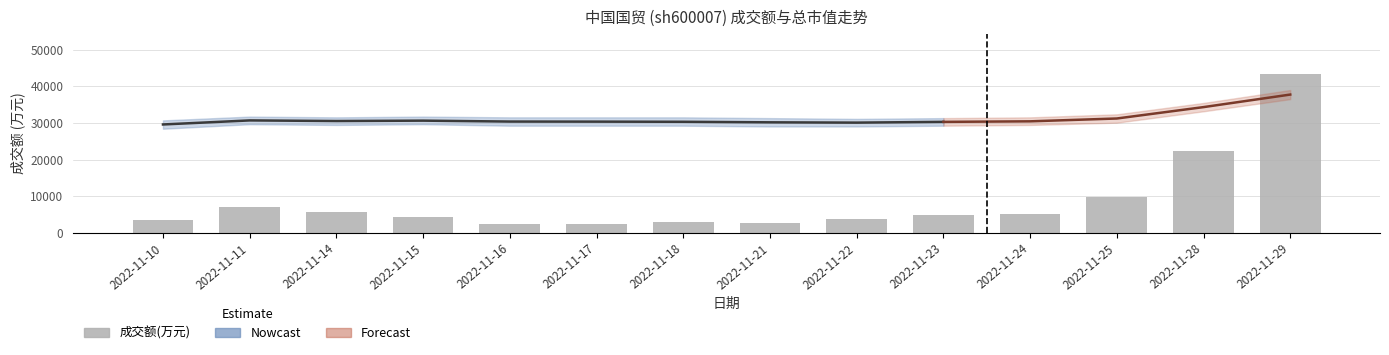

Does the chart contain any negative values?

No